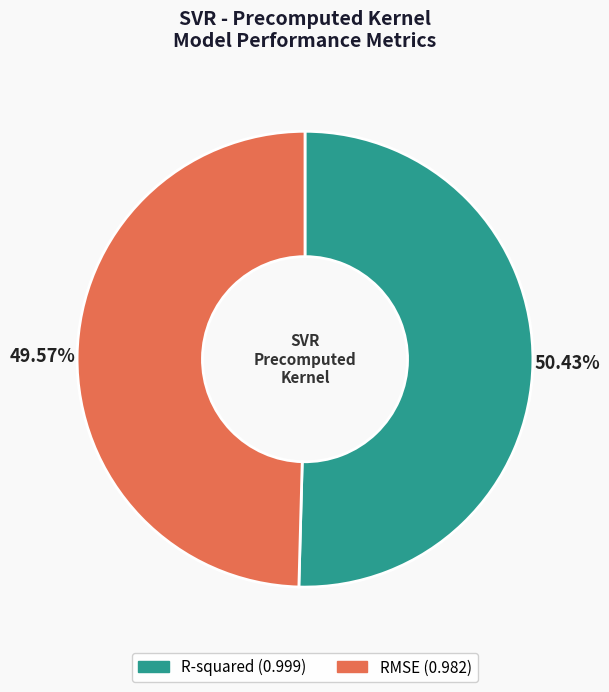

How much of the chart is everything except RMSE?

50.4%